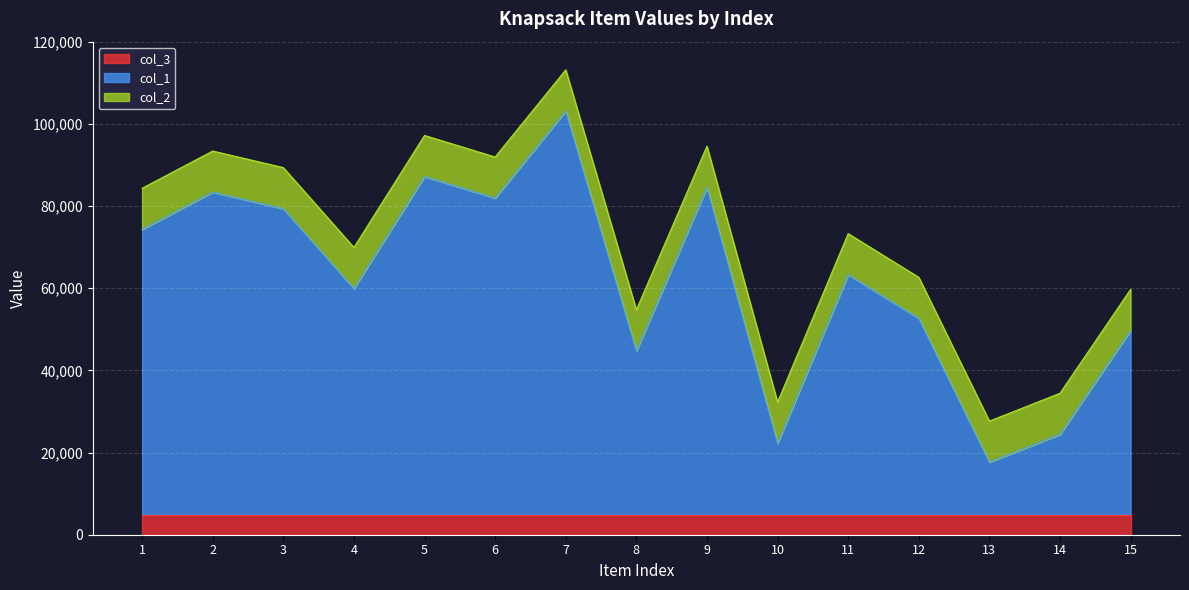

What is the total value across all series at 7?

113135.2